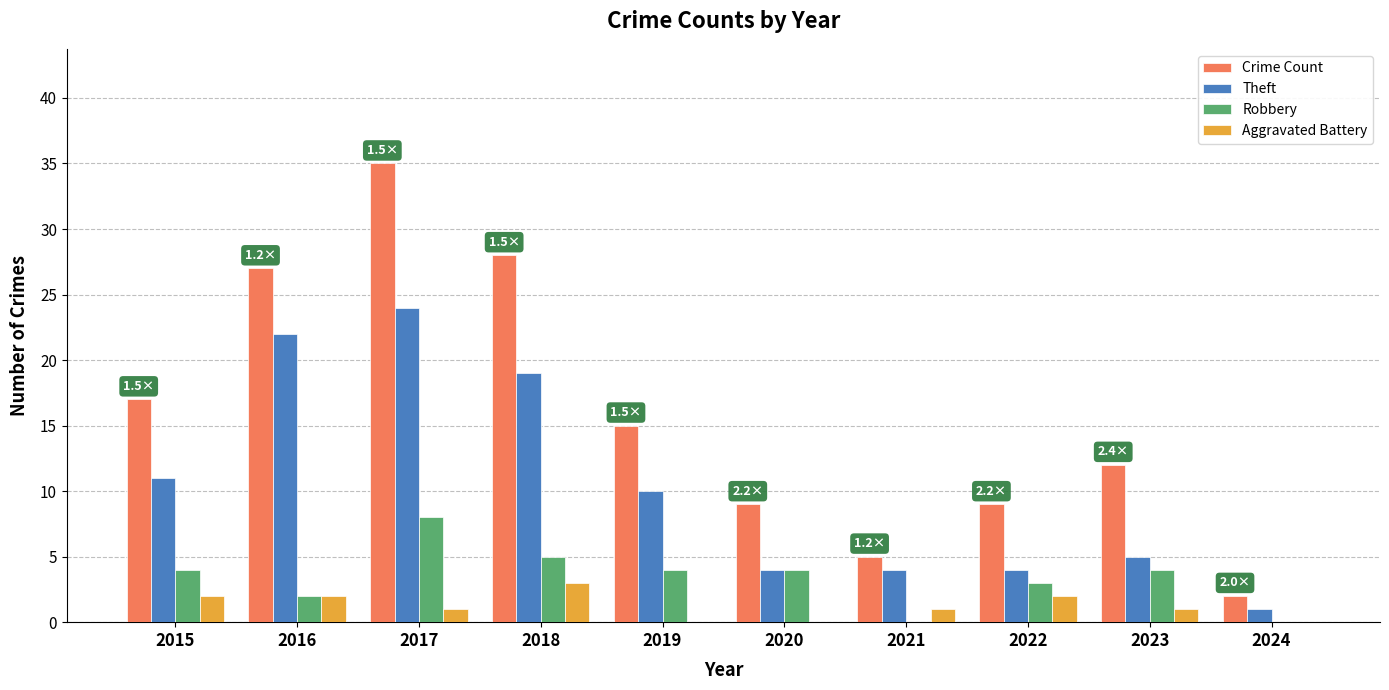

The Robbery series shows 7 at 2018. True or false?

False